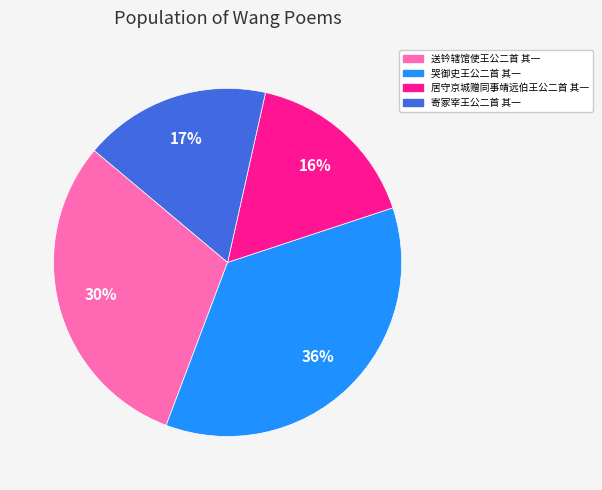

The 送钤辖馆使王公二首 其一 slice represents 30% of the pie. True or false?

True